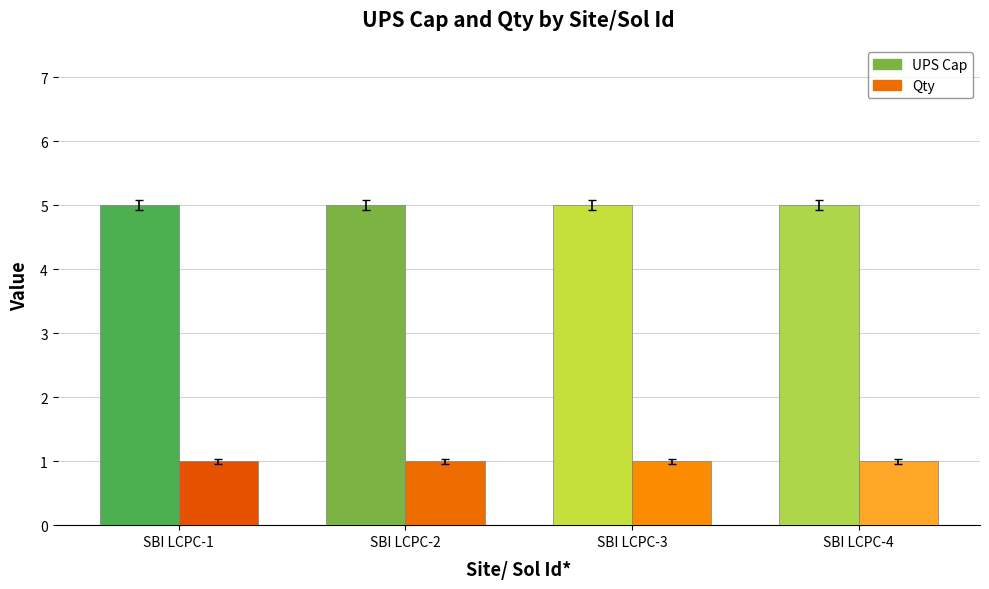

The Qty series shows 1 at SBI LCPC-4. True or false?

True